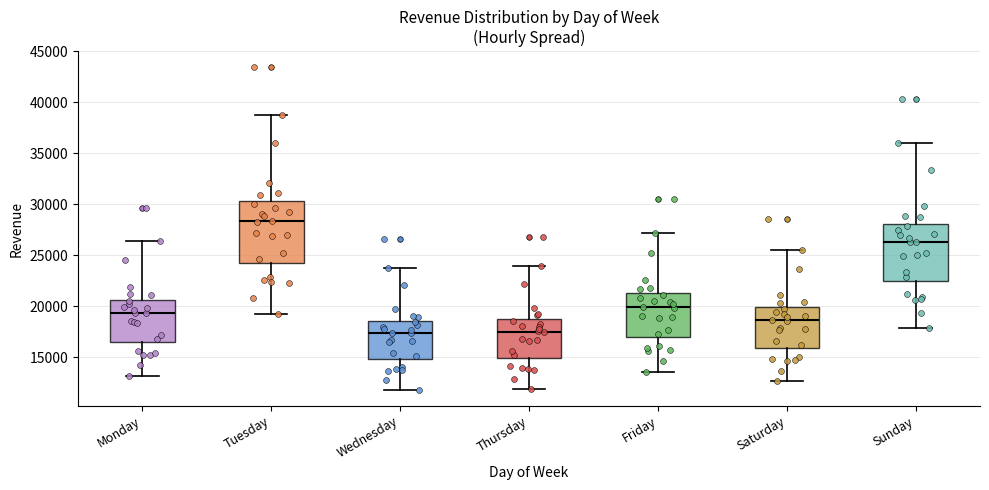

Where does the median line of the box for Saturday sit on the y-axis? The values are not printed on the chart, so give them approximately, as read against the axis.

18500